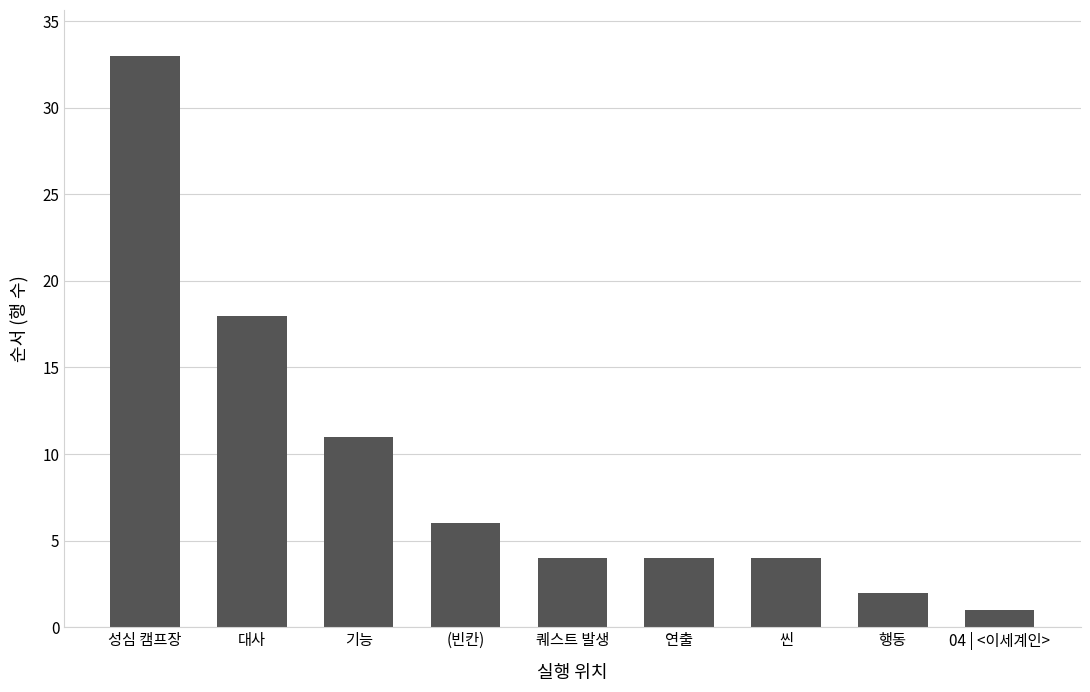

The chart shows a value of 26 at 대사. True or false?

False